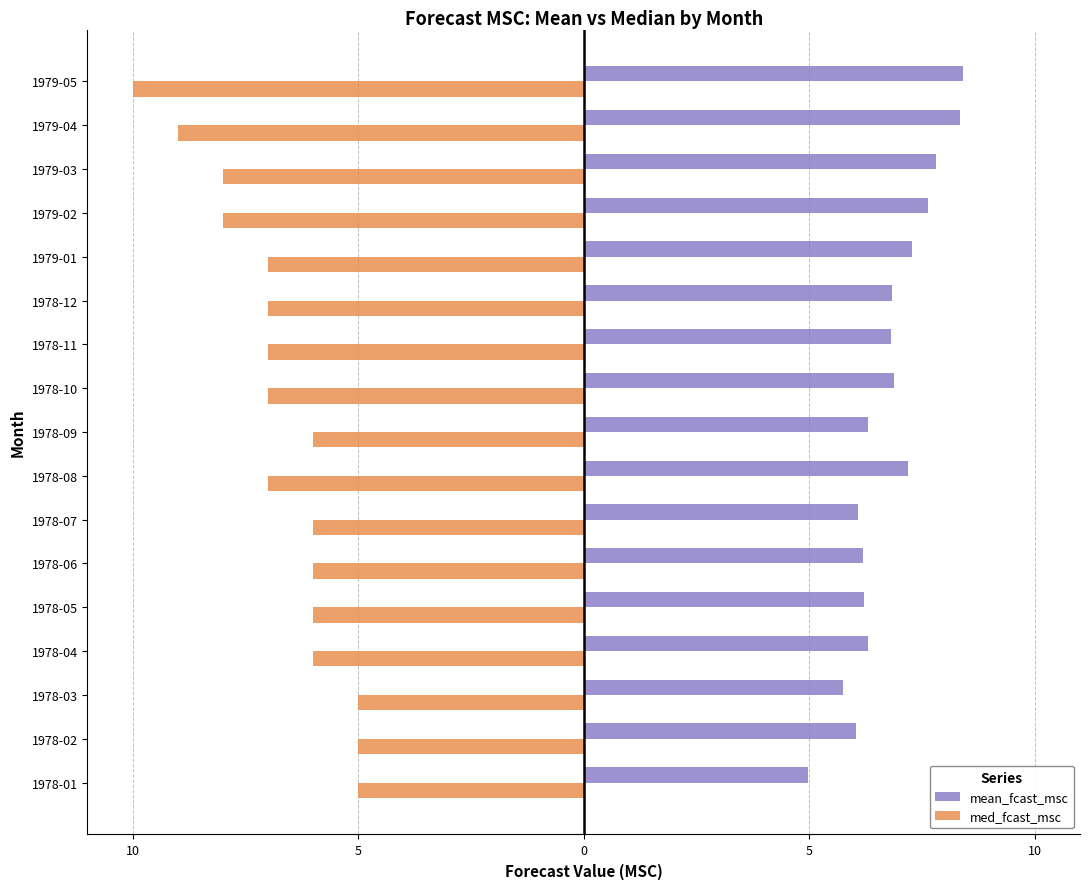

What are all the series names shown in the legend?

mean_fcast_msc, med_fcast_msc